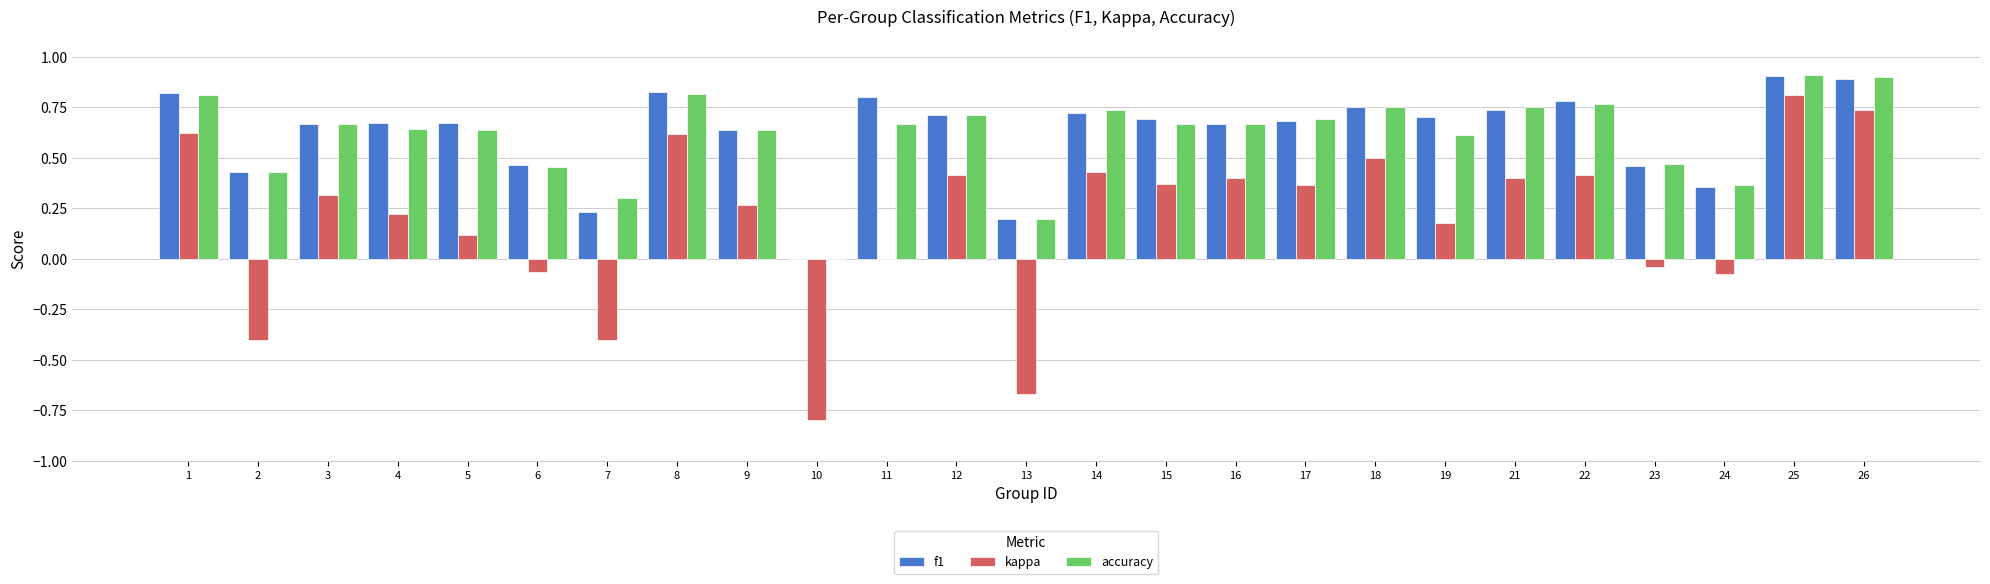

What is the total value across all series at 13?

-0.3